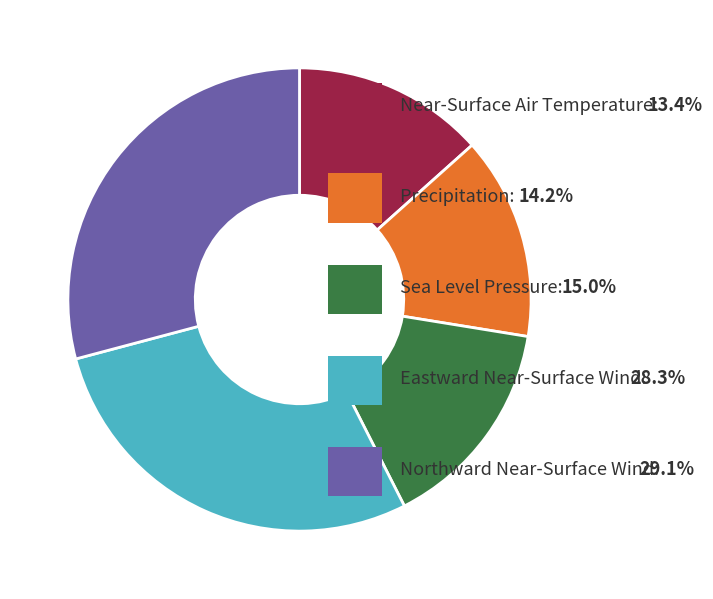

Is there a majority slice in this chart?

No